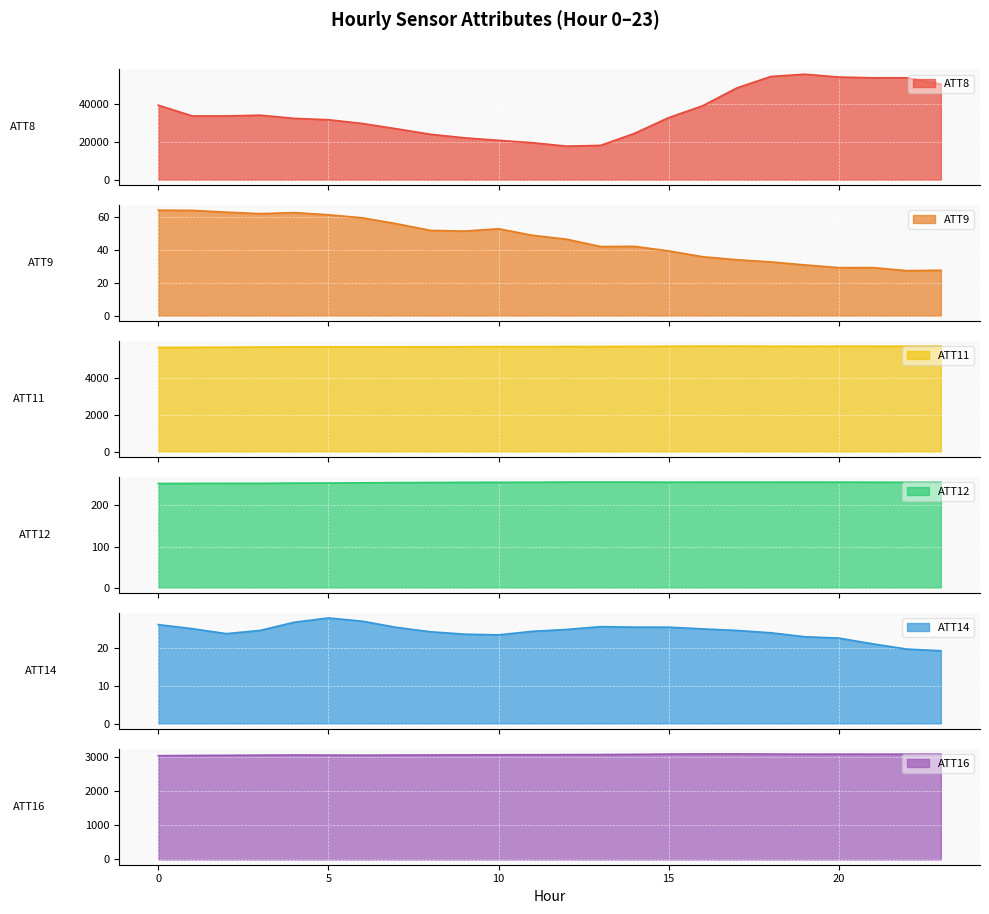

What is the sum of all ATT9 values?

1120.0